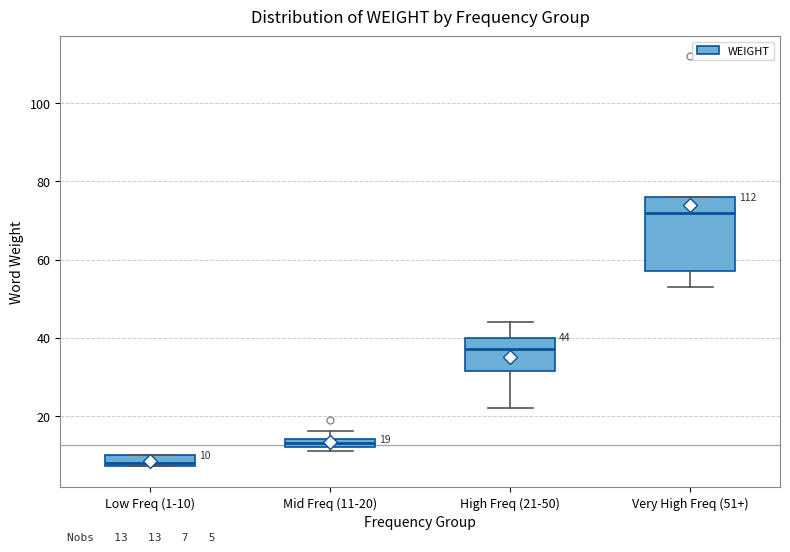

Which box's median line is the highest?

Very High Freq (51+)